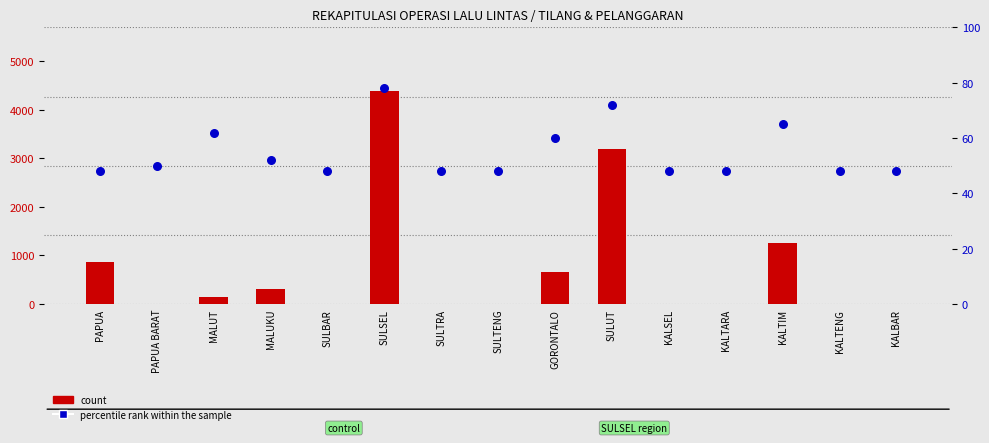

Which series has the largest total across all categories?

count